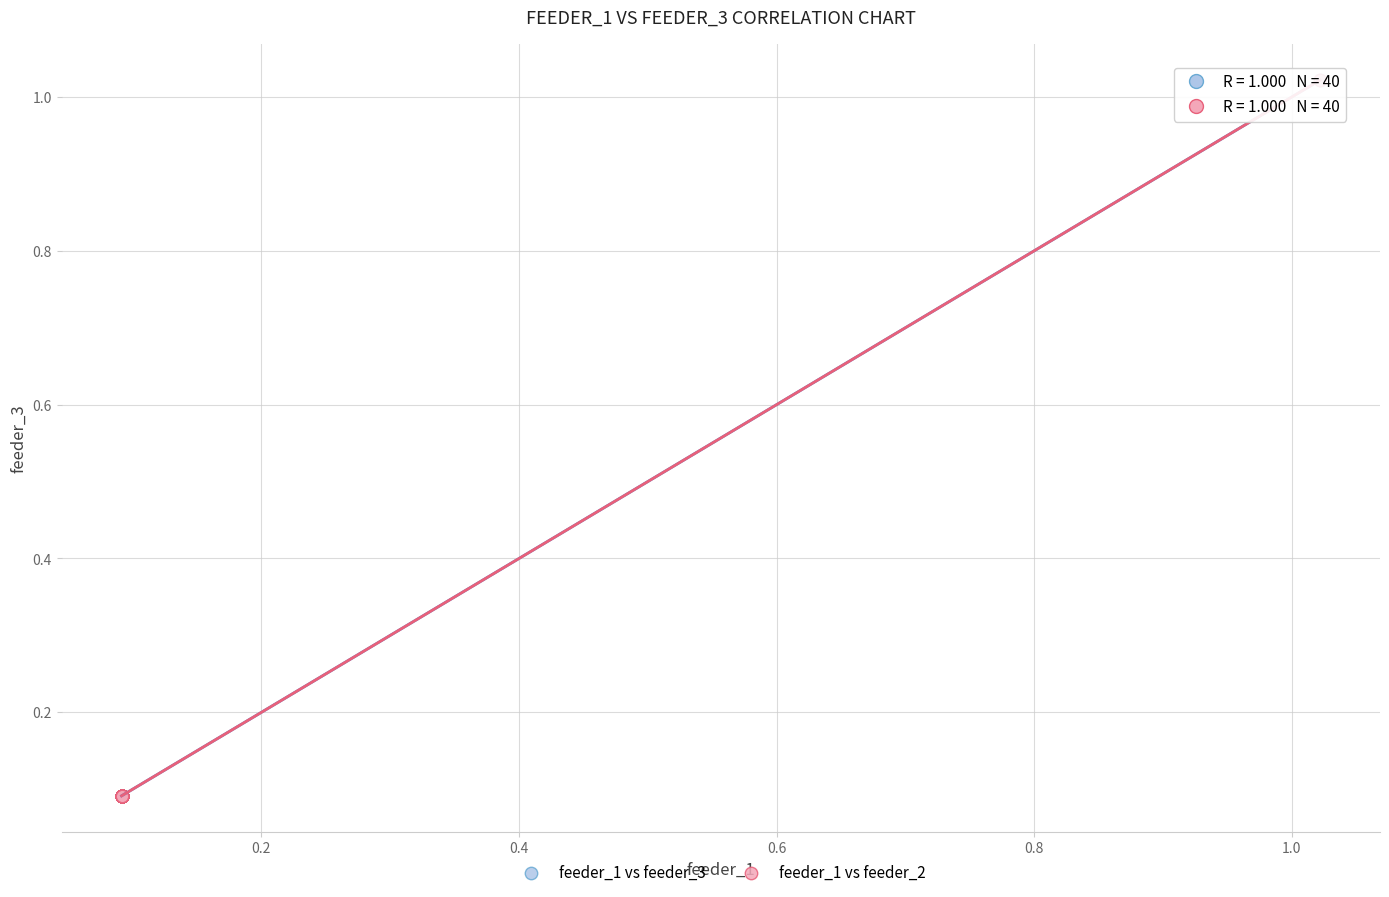

What are all the series names shown in the legend?

feeder_1 vs feeder_3, feeder_1 vs feeder_2